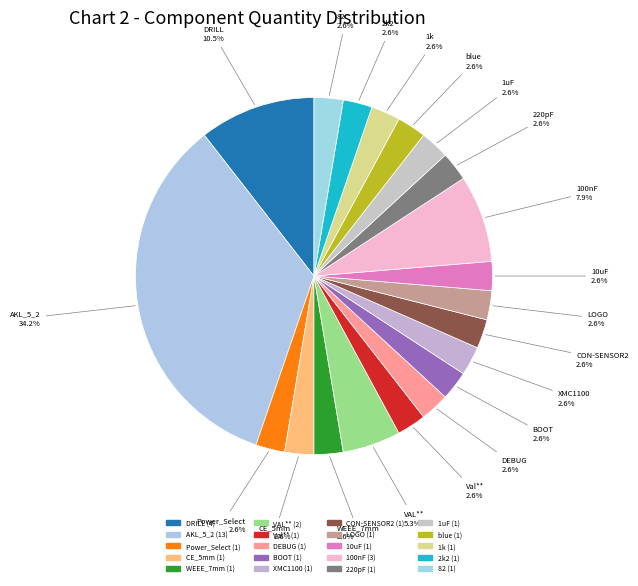

What is the total percentage of 1k and DEBUG?

5.3%